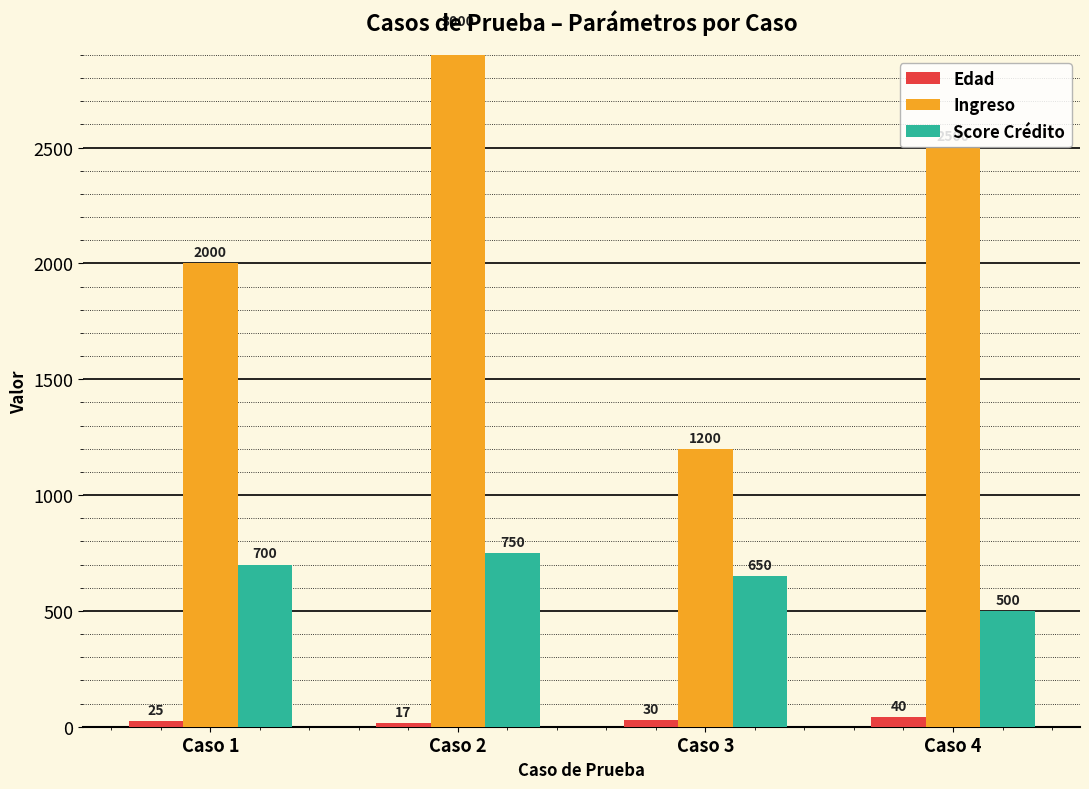

Rank the series at Caso 1 from lowest to highest value.

Edad, Score Crédito, Ingreso